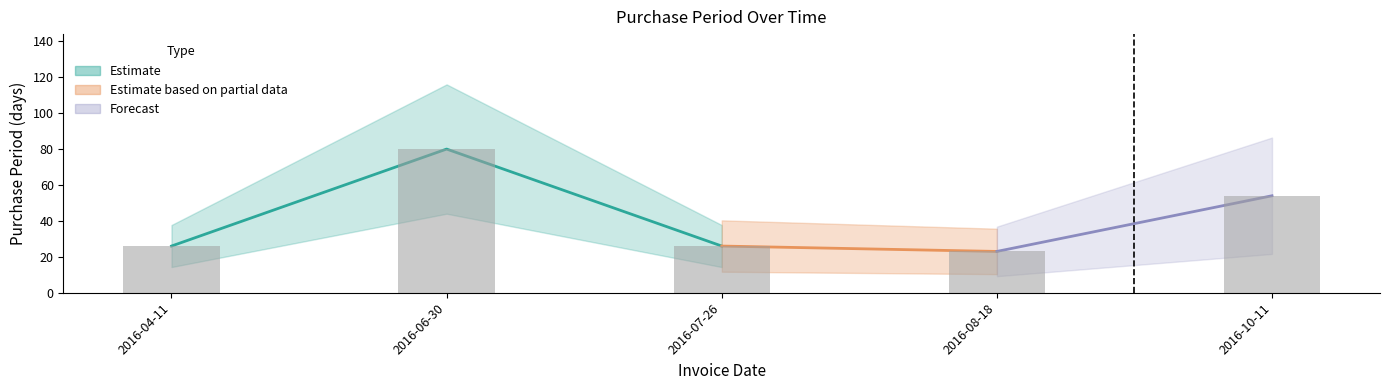

Approximately how many times larger is the value at 2016-07-26 compared to 2016-06-30?

0.3